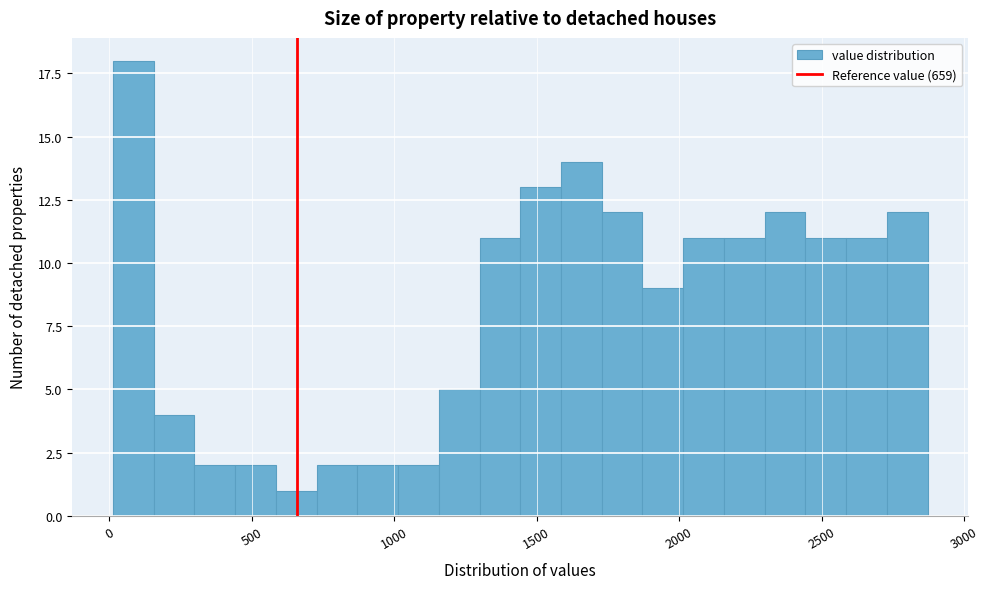

Read against the x-axis, roughly where is the centre of the tallest bar?

100